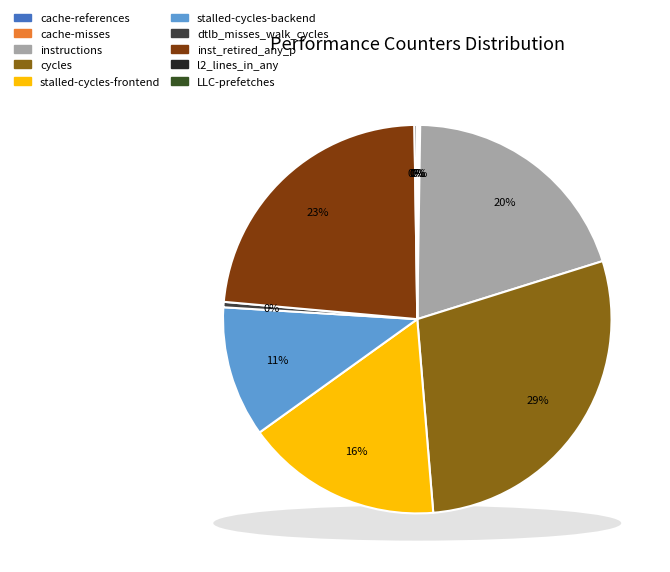

True or false: stalled-cycles-backend accounts for 20% of the total.

False